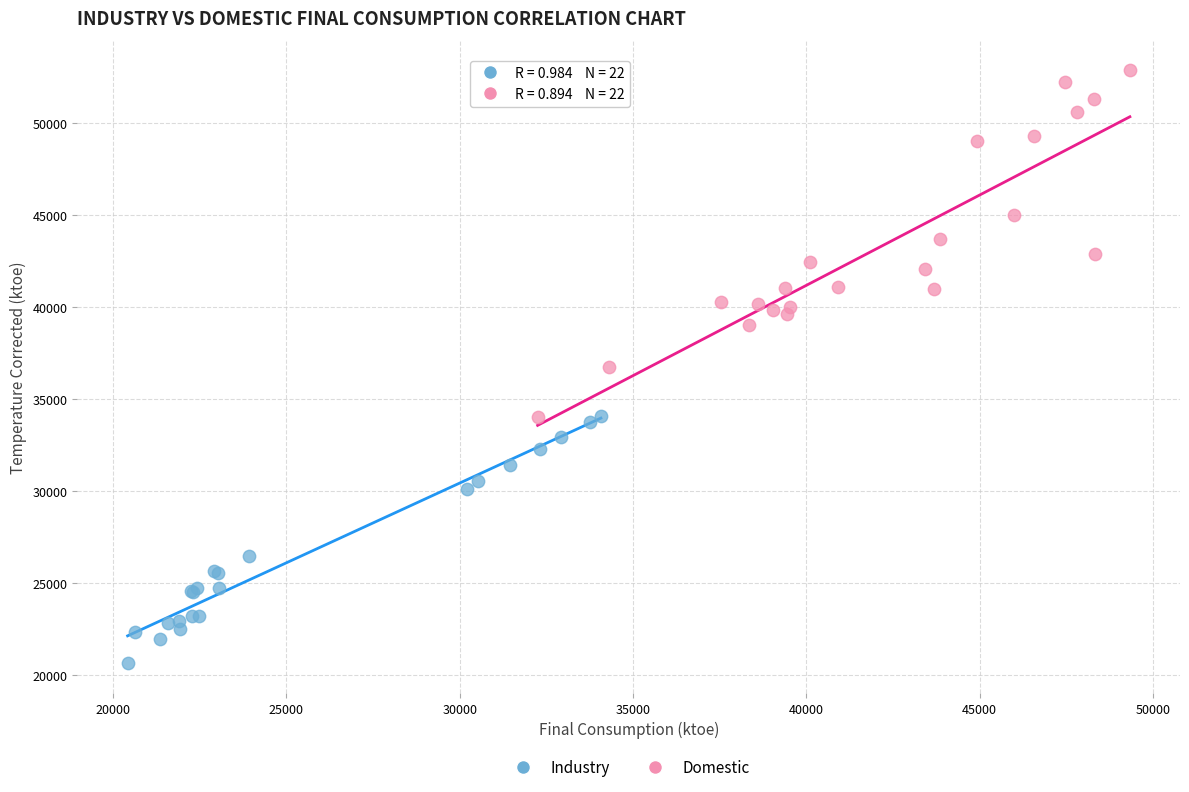

Which series contains the lowest Y value?

Industry